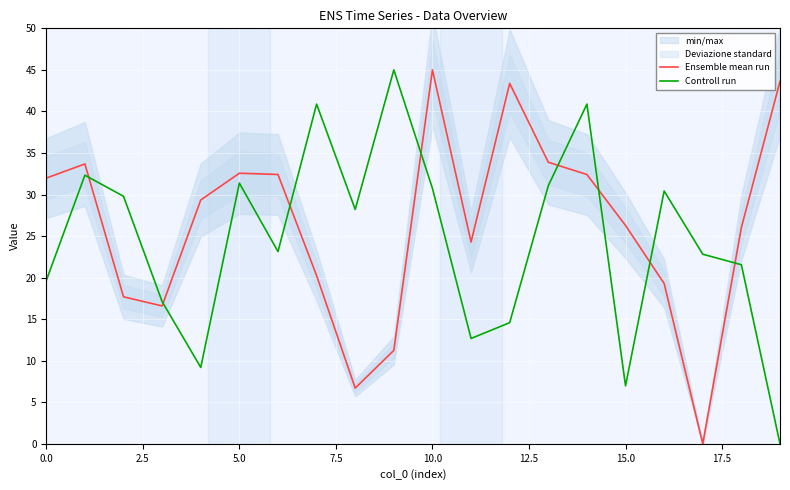

What are all the series names shown in the legend?

Ensemble mean run, Controll run